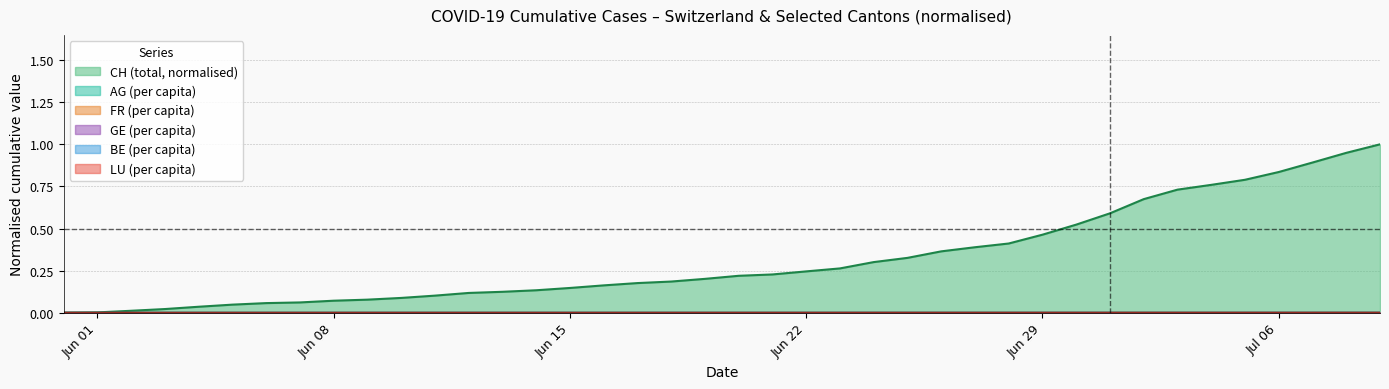

Which series has the largest total across all categories?

CH (total, normalised)